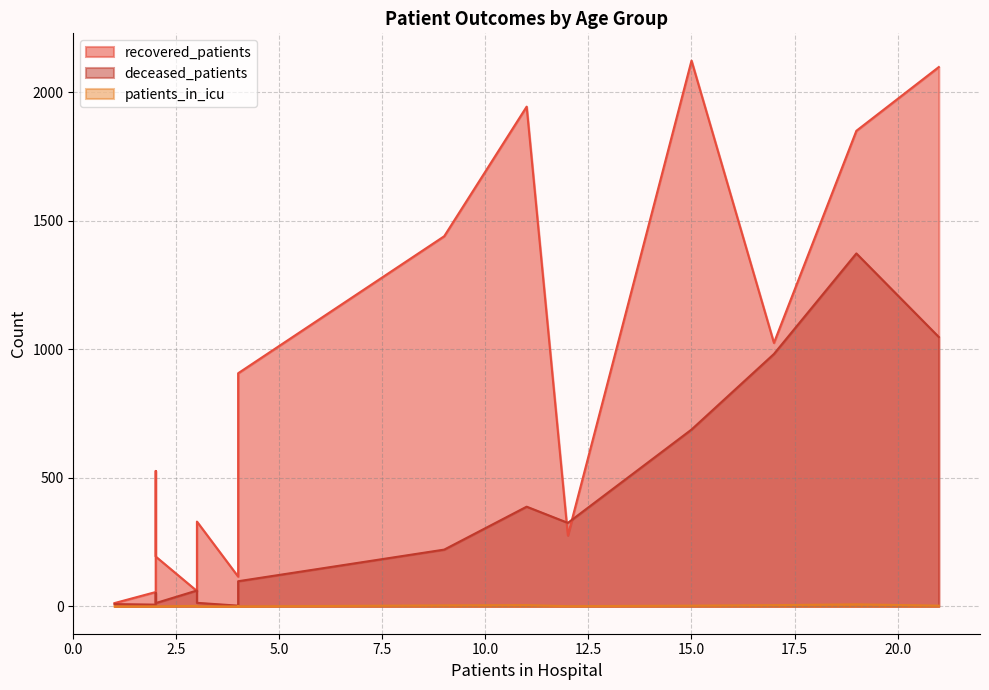

True or false: patients_in_icu has more than 2 interior local peaks.

True